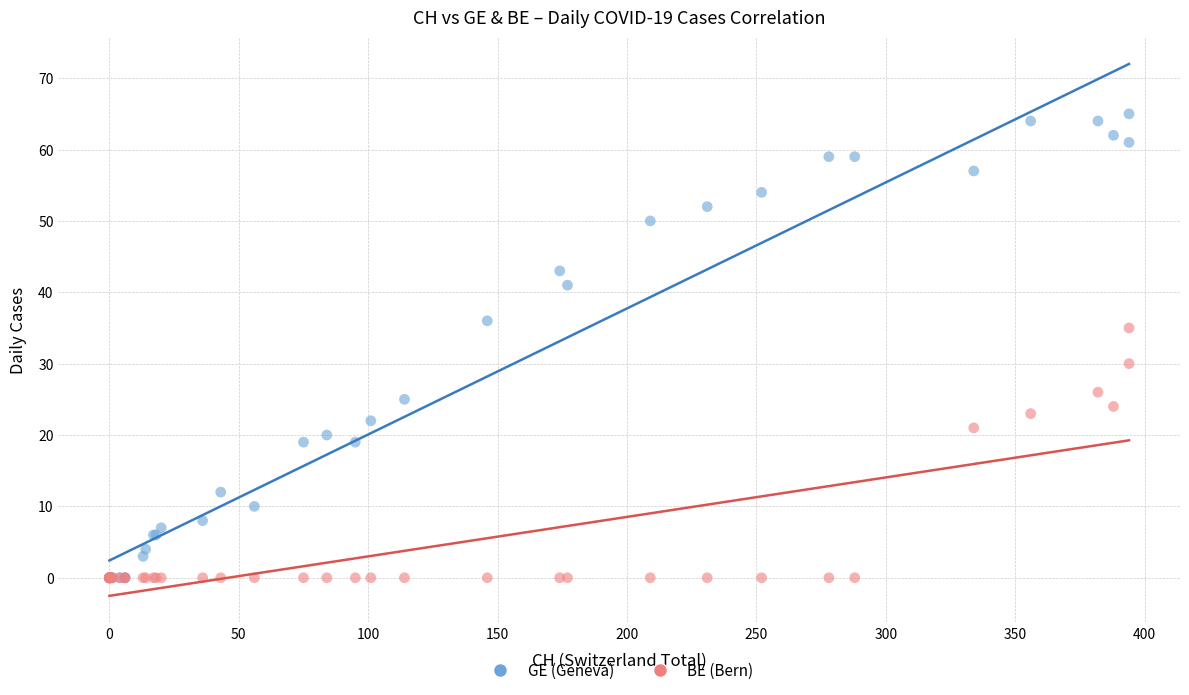

What are all the series names shown in the legend?

GE (Geneva), BE (Bern)